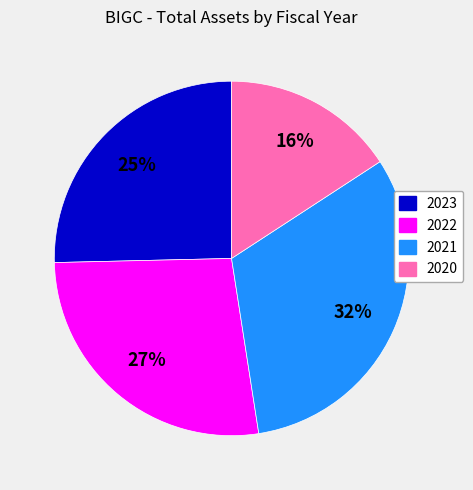

Rank the categories by value from lowest to highest.

2020, 2023, 2022, 2021